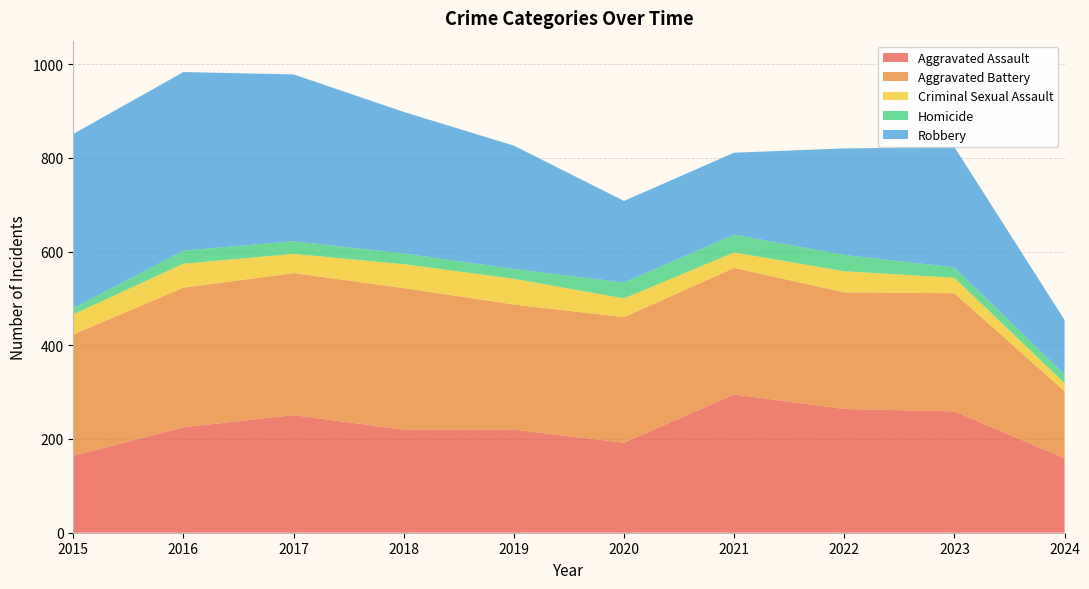

Reading left to right, transcribe all the data shown in this chart.

Aggravated Assault: 2015=164	2016=225	2017=251	2018=220	2019=220	2020=192	2021=295	2022=264	2023=259	2024=159
Aggravated Battery: 2015=259	2016=298	2017=303	2018=302	2019=267	2020=268	2021=270	2022=249	2023=252	2024=143
Criminal Sexual Assault: 2015=43	2016=51	2017=41	2018=51	2019=55	2020=40	2021=33	2022=45	2023=33	2024=17
Homicide: 2015=13	2016=28	2017=27	2018=23	2019=21	2020=34	2021=38	2022=35	2023=22	2024=19
Robbery: 2015=372	2016=381	2017=356	2018=302	2019=263	2020=174	2021=175	2022=227	2023=257	2024=116